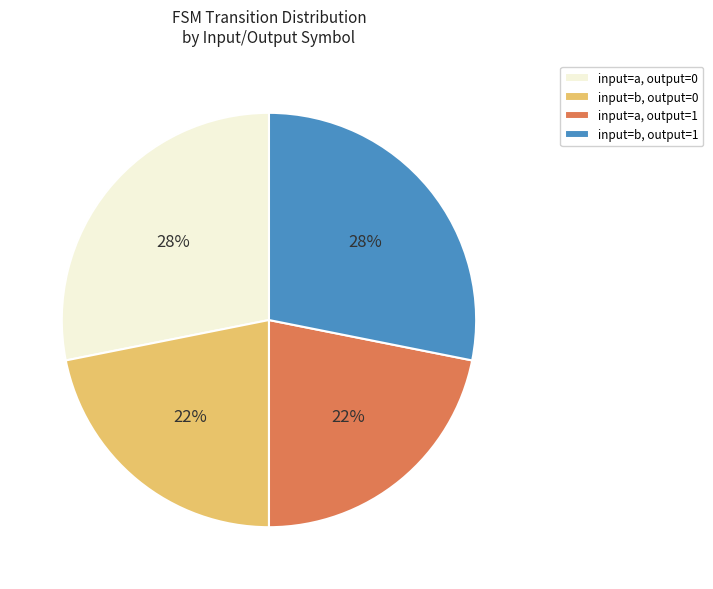

True or false: input=a, output=1 accounts for 22% of the total.

True